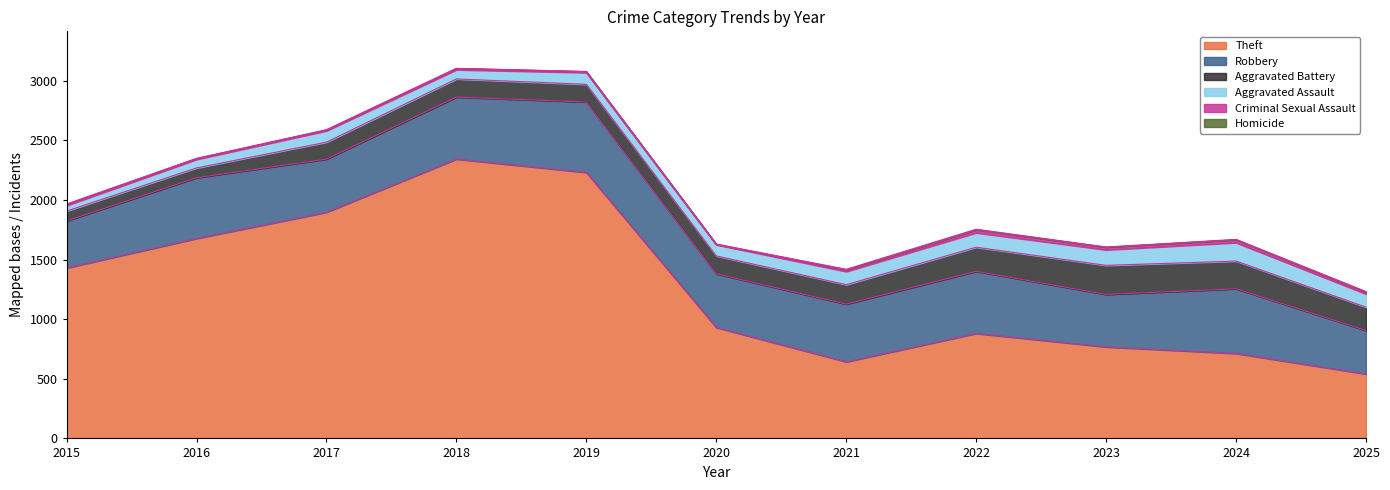

Which has a higher value, 2022 or 2025?

2022